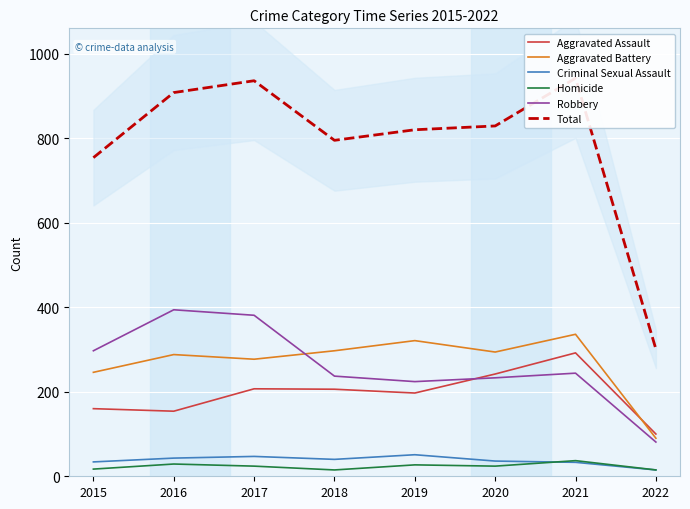

At 2016, list the series in order from largest to smallest.

Total, Robbery, Aggravated Battery, Aggravated Assault, Criminal Sexual Assault, Homicide